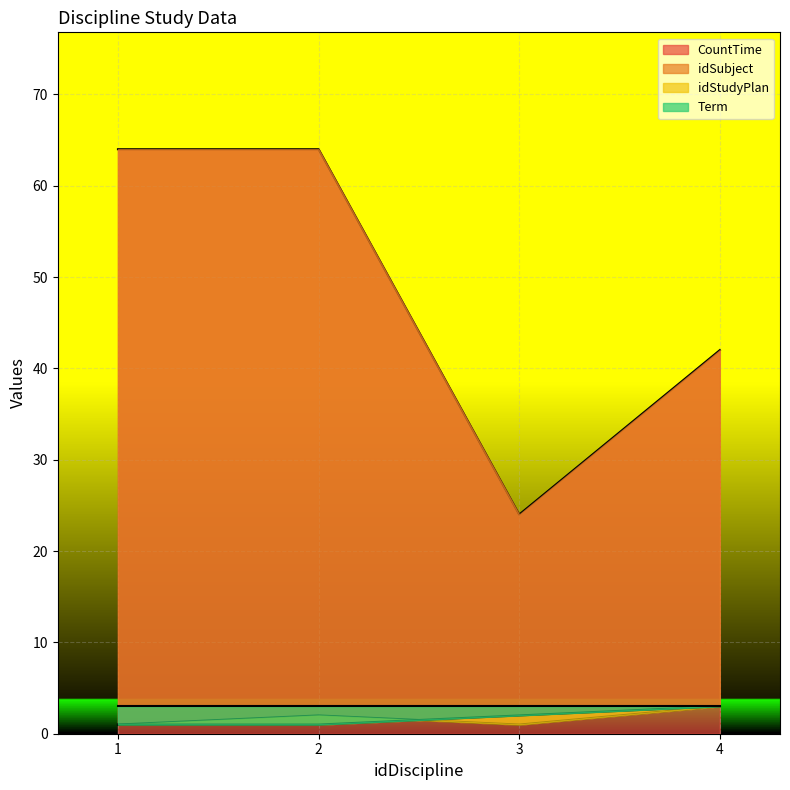

In CountTime, how many points are lower than both neighbors (excluding endpoints)?

1